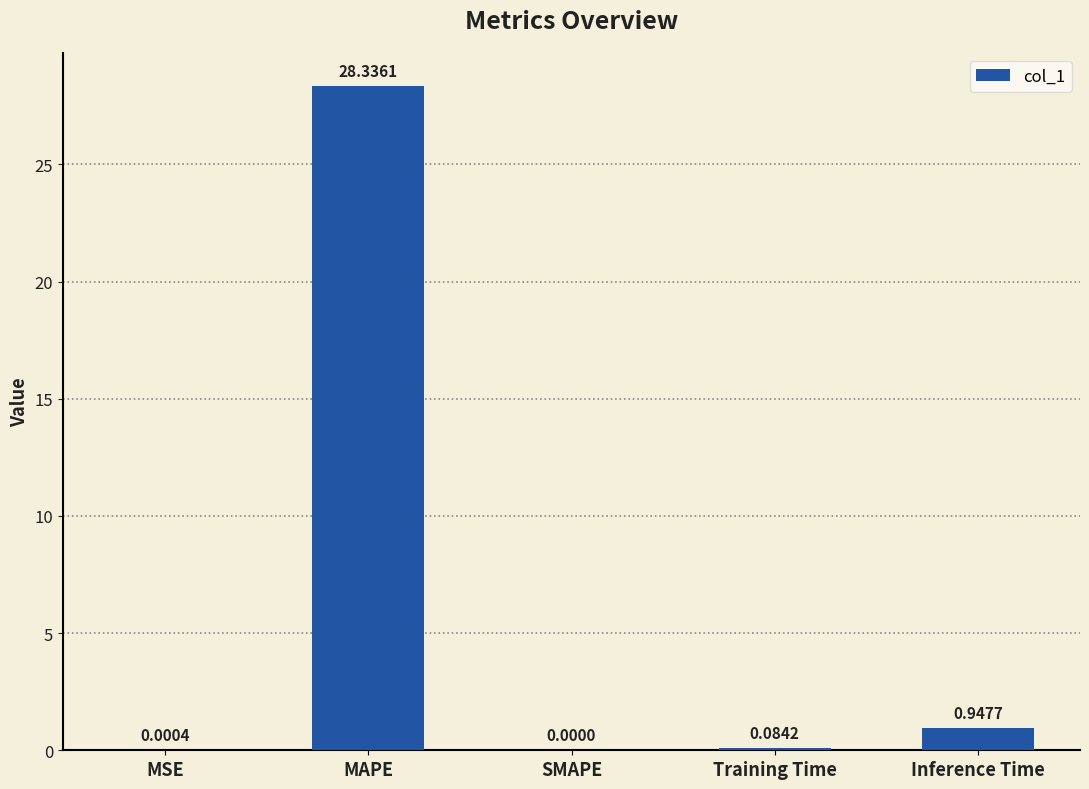

What is the sum of all values?

29.4